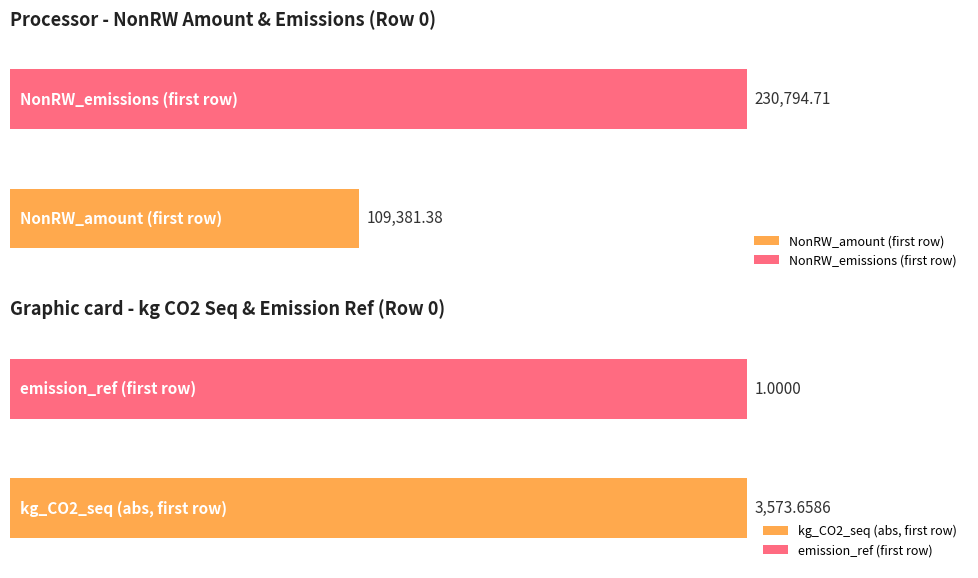

Is the value of NonRW_amount at 7 greater than the value of NonRW_emissions at 3?

No